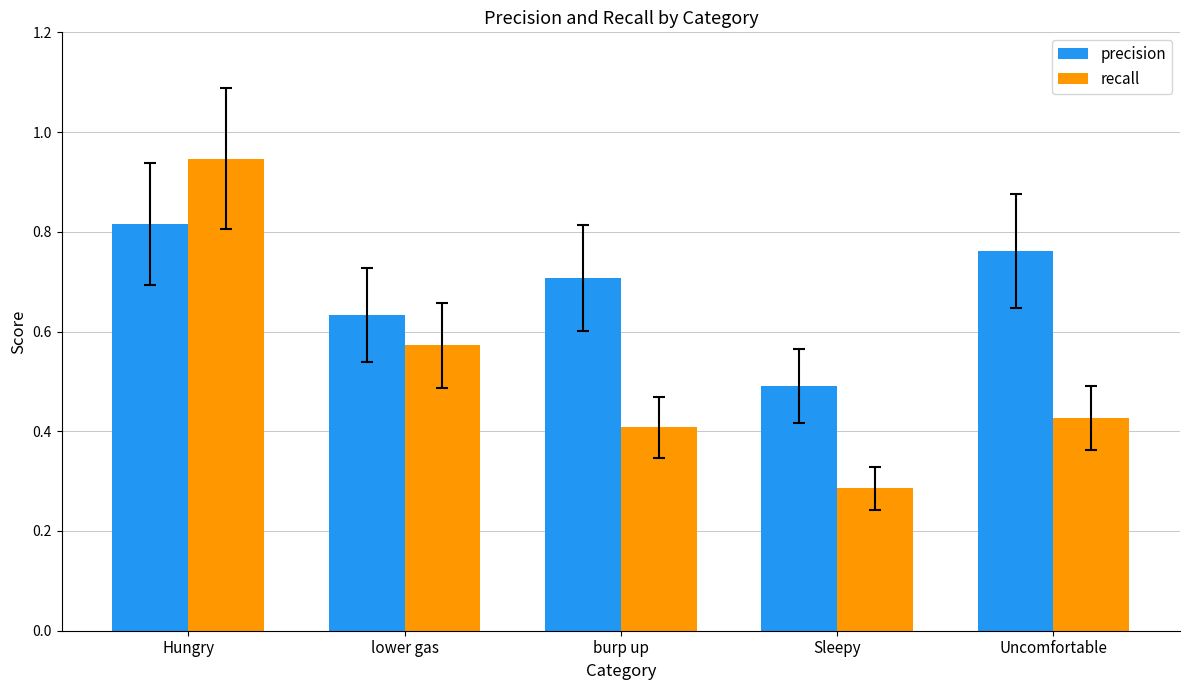

At how many categories does at least one series exceed 0?

5